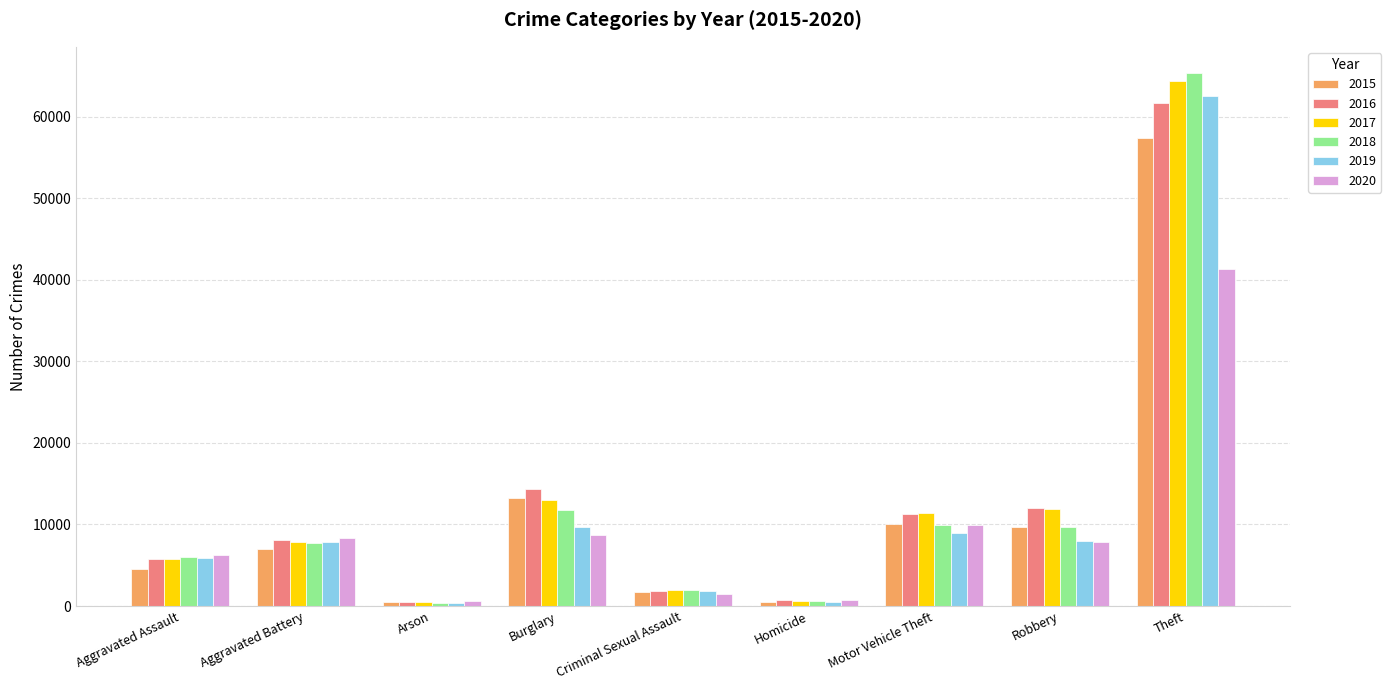

Which series has the largest range (max minus min)?

2018